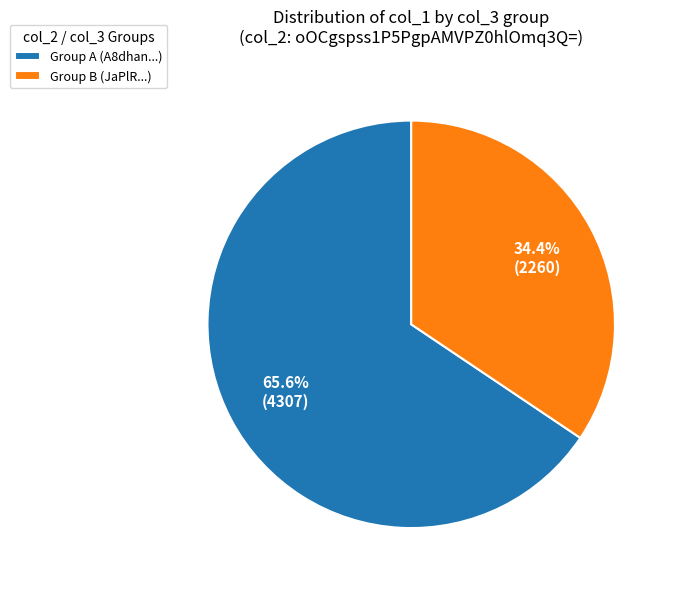

Which slice is the largest?

Group A (A8dhan...)